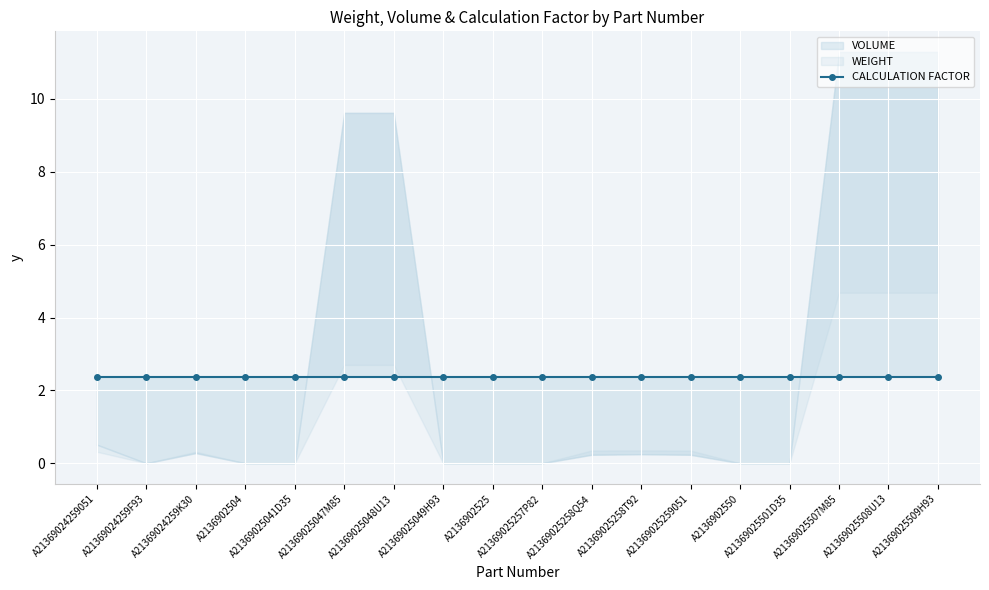

Where is CALCULATION FACTOR nearest to the value 2?

A21369024259051